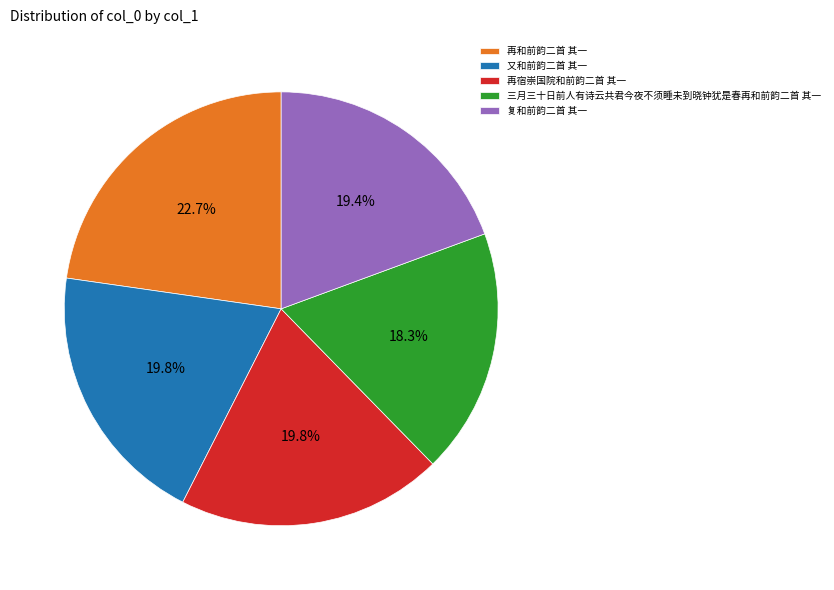

What is the largest slice in the pie chart?

再和前韵二首 其一